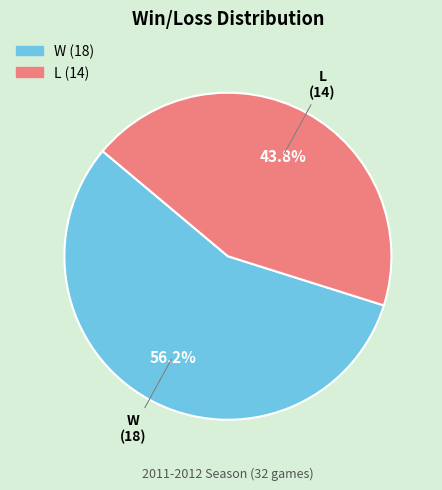

To the nearest percent, what portion does L represent?

44%